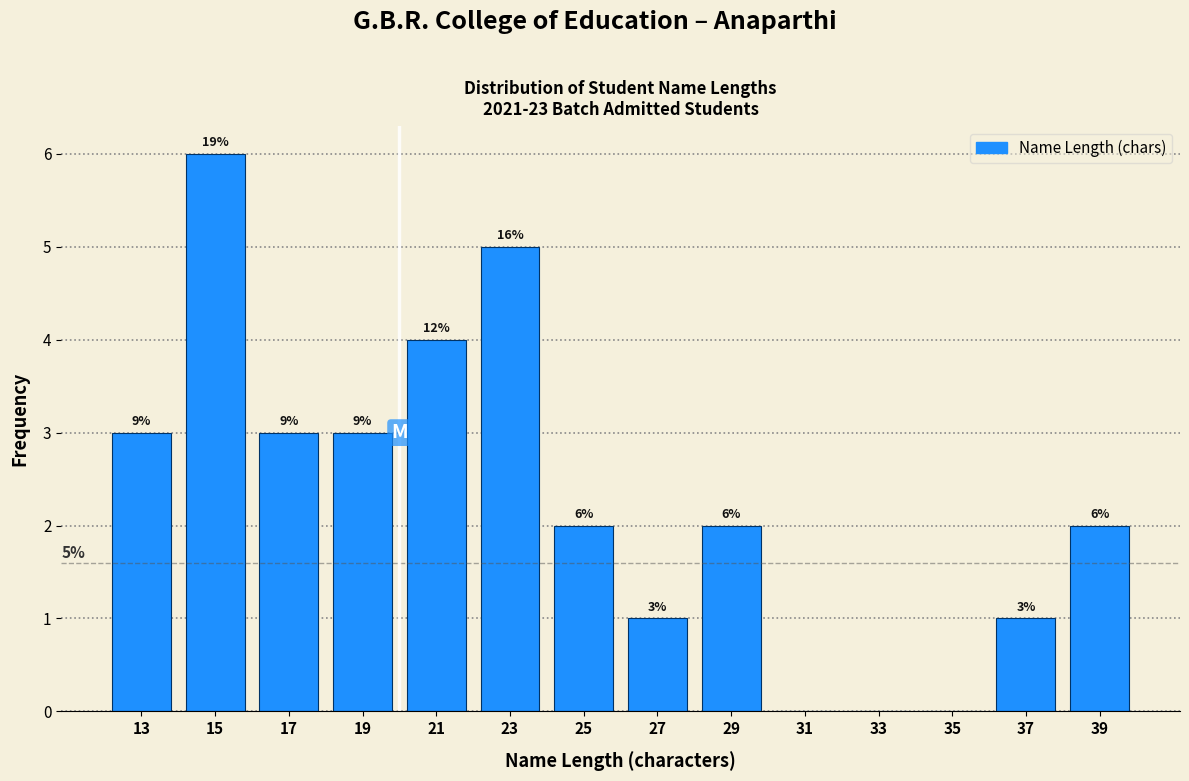

Over which range of the x-axis is the bar tallest?

14 to 16